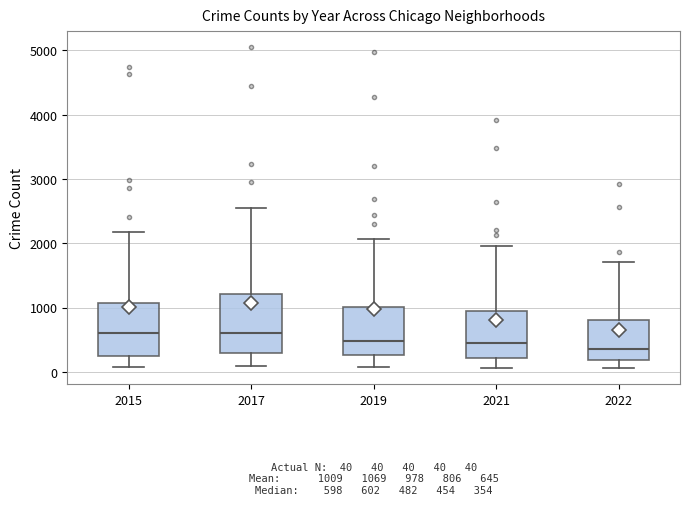

Comparing the boxes themselves (not the whiskers), which one is the tallest?

2017